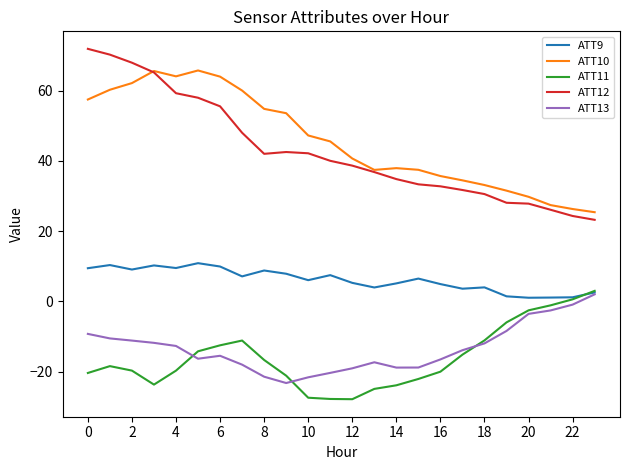

True or false: ATT10 and ATT11 cross at least once.

False